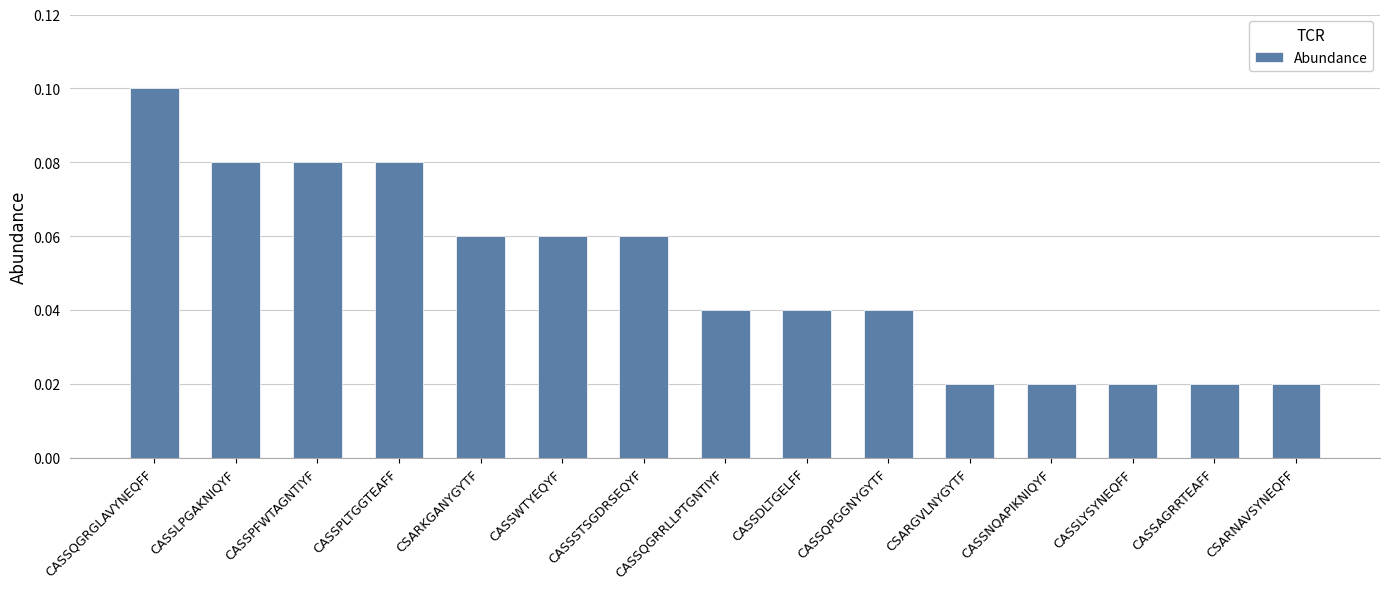

What is the label of the 8th bar from the right?

CASSQGRRLLPTGNTIYF